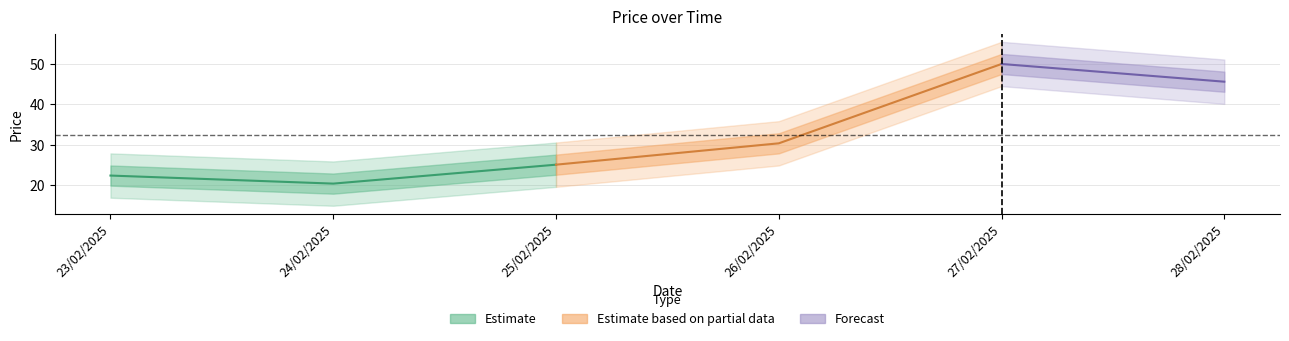

What position from the left is 26/02/2025?

4